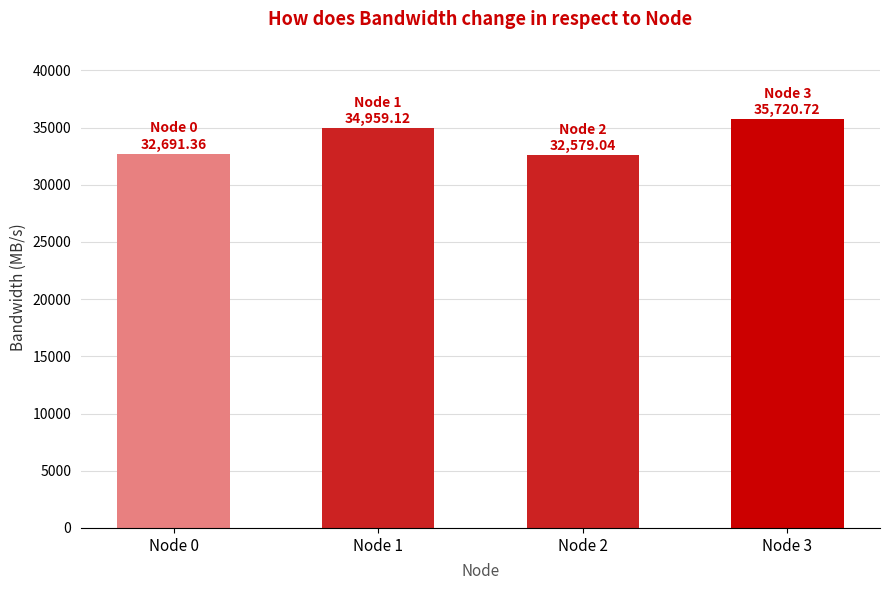

Are the bars horizontal?

No